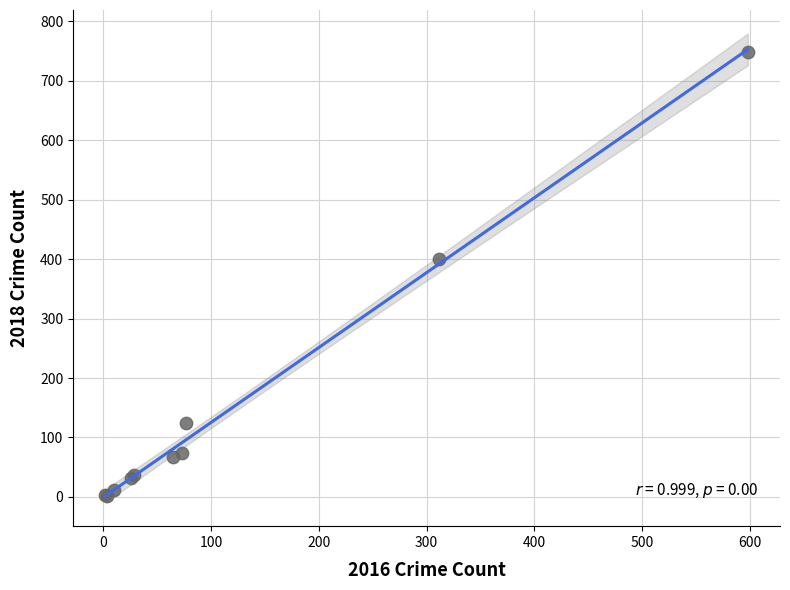

What Y value in the scatter plot is closest to 375?

400